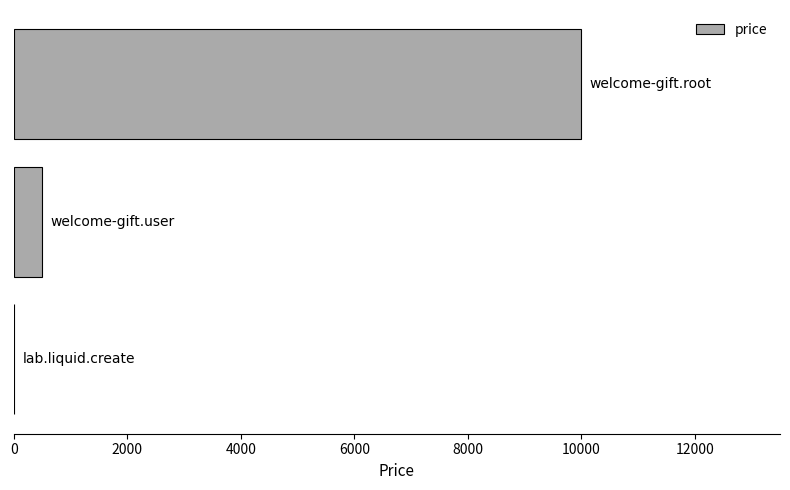

What is the maximum value shown in the chart?

10000